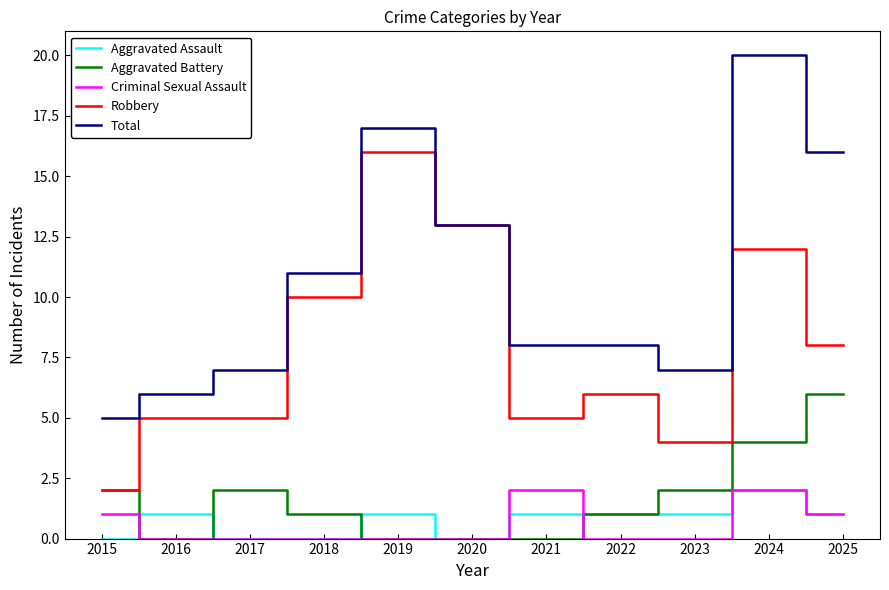

How many distinct data groups are displayed?

5